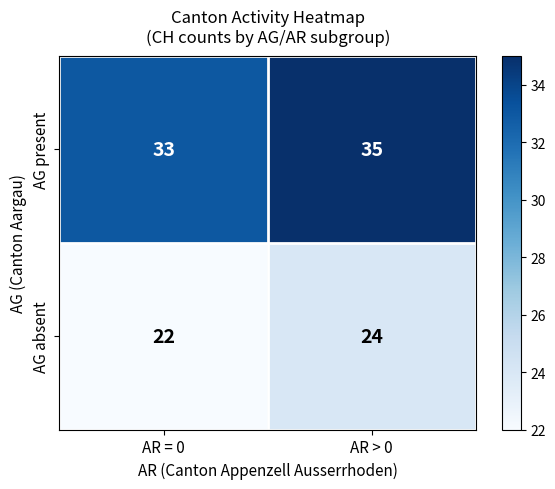

What is the smallest value displayed?

22